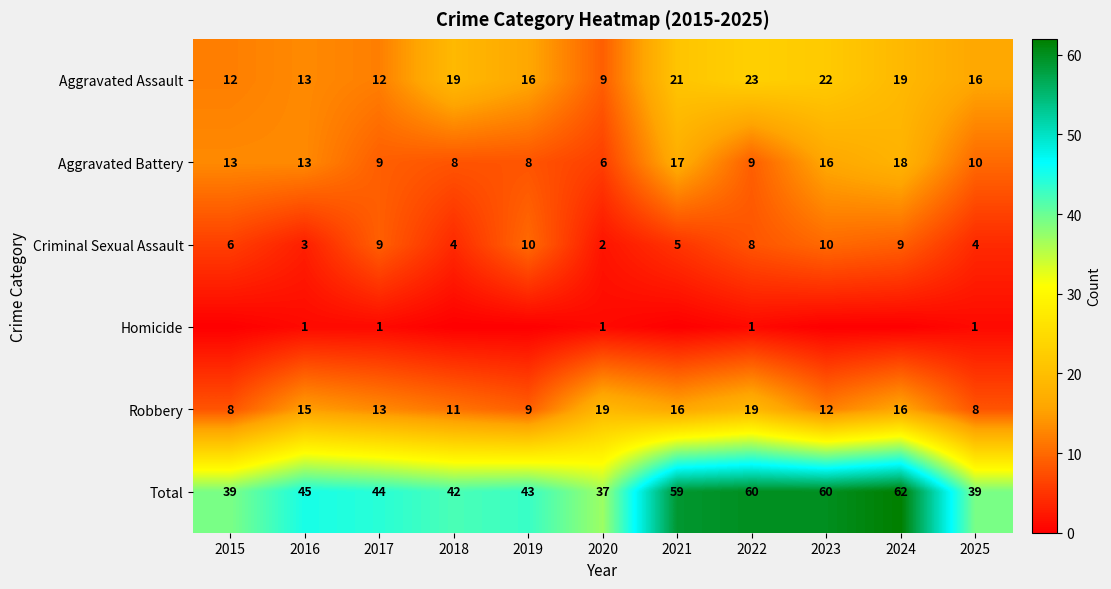

At which category does the chart reach its minimum across all series?

2015